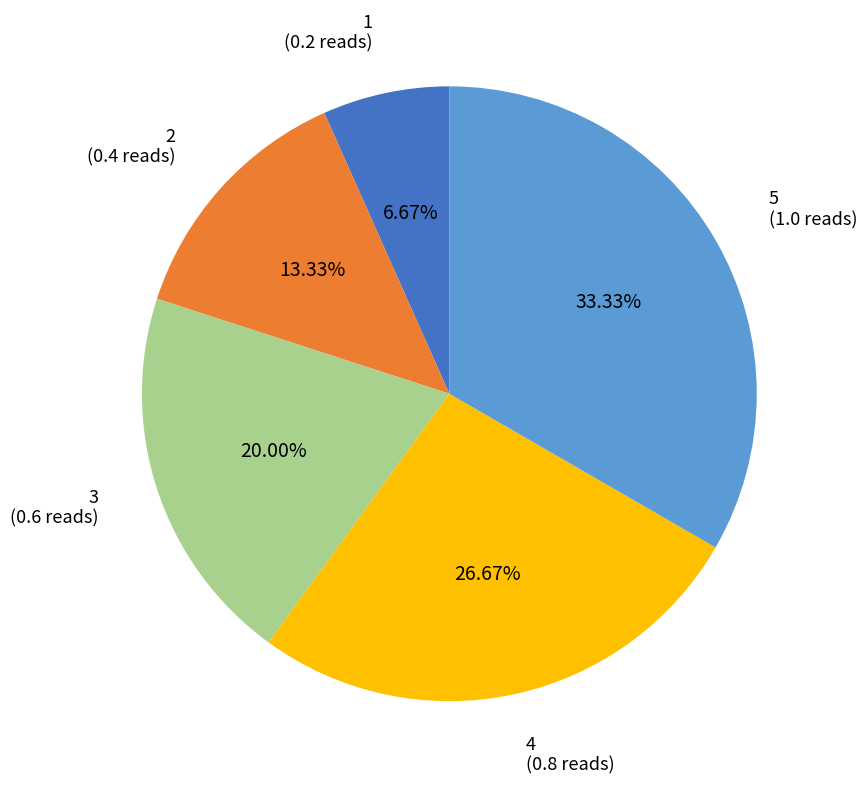

To the nearest percent, what is the difference between the 2 and 5 slice percentages?

20%